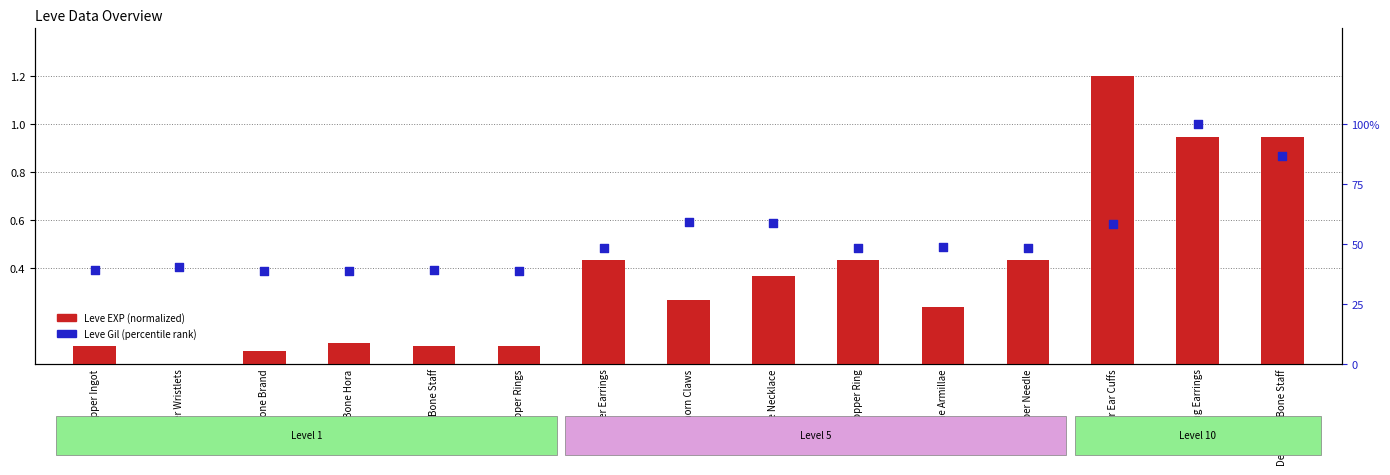

Is the value of Leve EXP (normalized) at Bone Necklace greater than the value of Leve Gil (percentile) at Copper Ring?

No